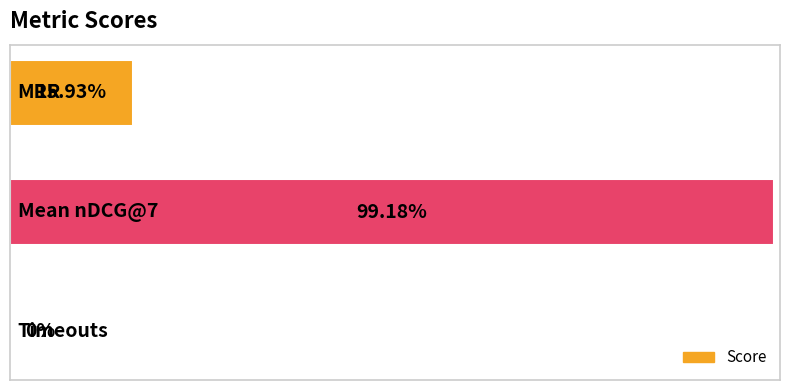

What is the difference between the maximum and minimum values?

1.0